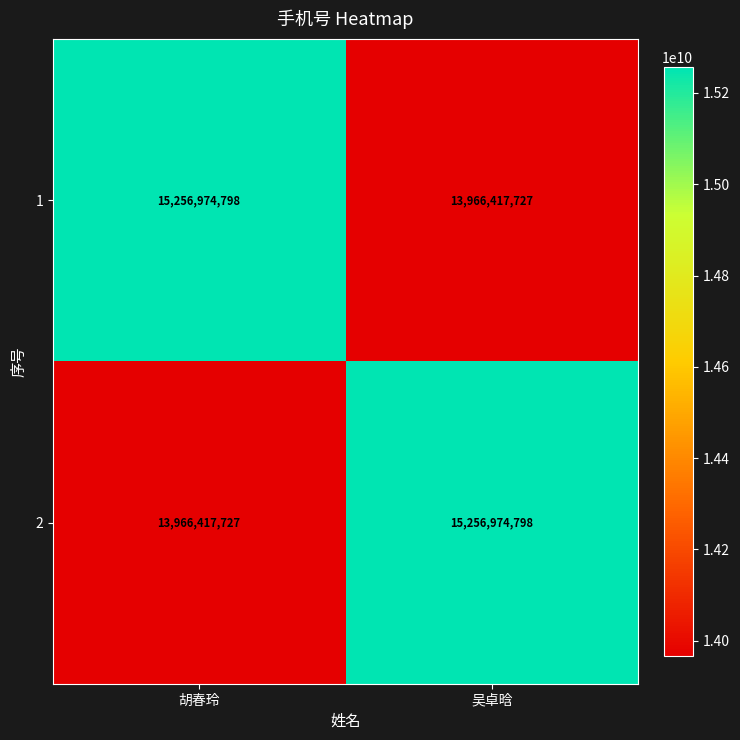

What value does the 2 series have at 胡春玲?

13966417727